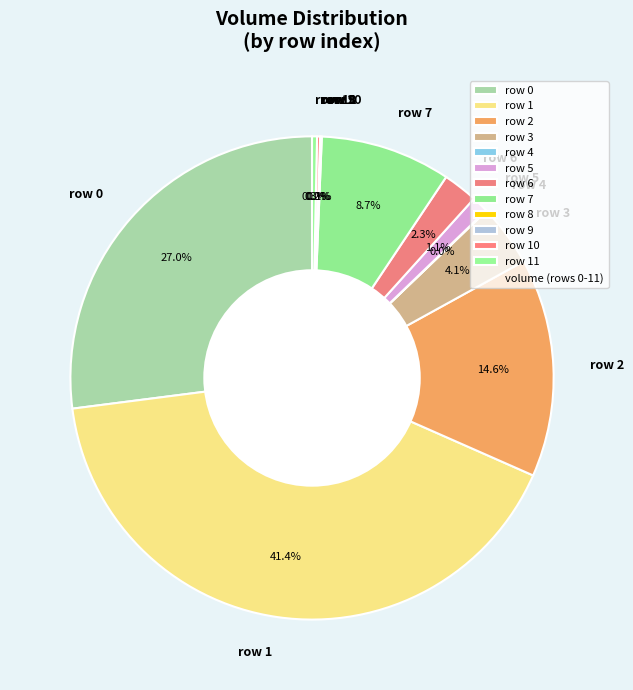

Which slice is the largest?

row 1